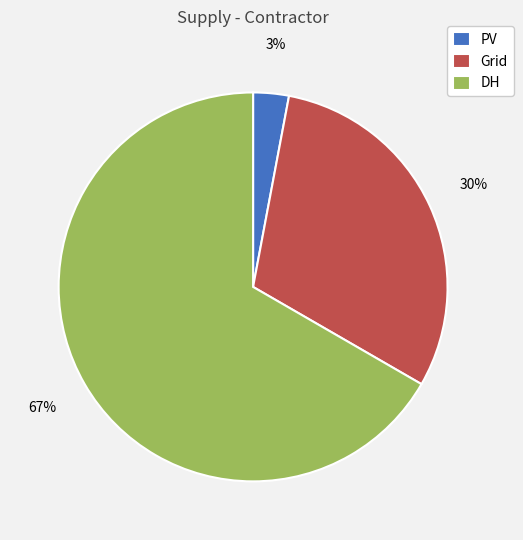

Which category has the smallest portion of the pie?

PV